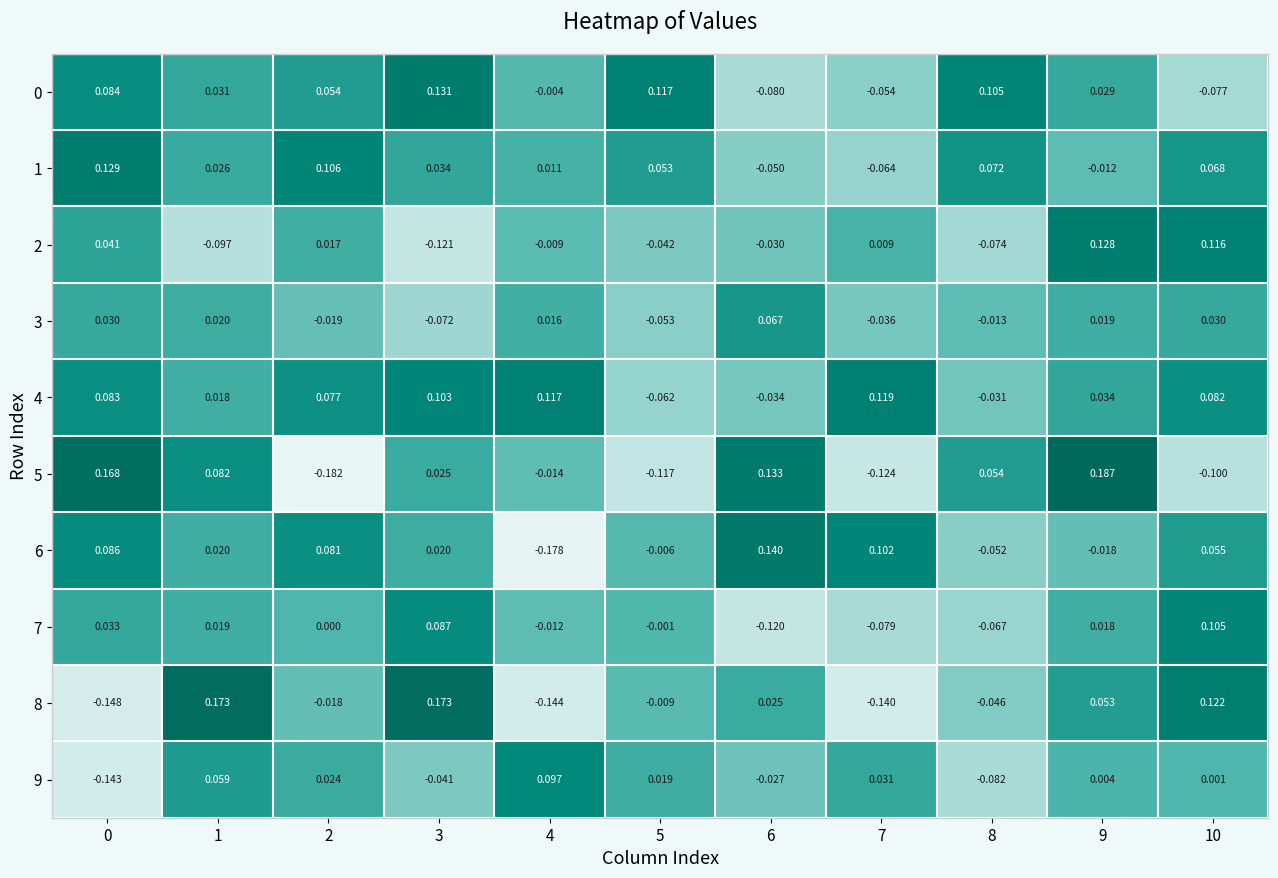

Is the value of 0 at 6 greater than the value of 5 at 5?

Yes